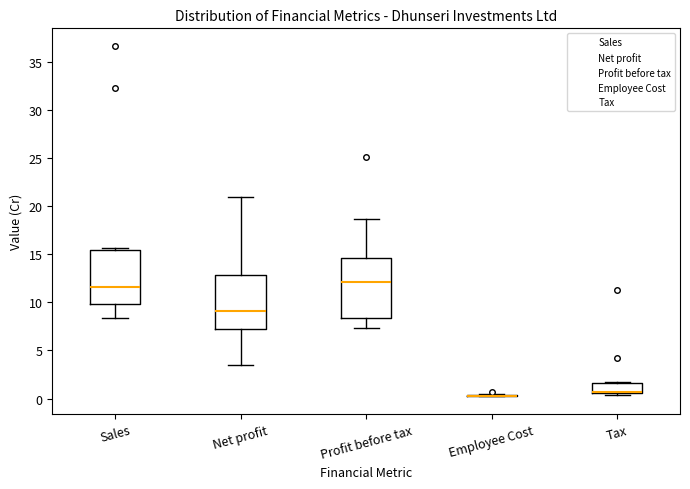

Reading left to right, transcribe this box plot: for each box, give where its median line is, the range the box spans, and where its two whiskers end, as read against the y-axis. The values are not printed on the chart, so give them approximately, as read against the axis.

Sales: median 11.5, box 10.0 to 15.5, whiskers 8.5 to 15.5 (just above the box's upper edge)
Net profit: median 9.0, box 7.0 to 13.0, whiskers 3.5 to 21.0
Profit before tax: median 12.0, box 8.5 to 14.5, whiskers 7.5 to 18.5
Employee Cost: box collapsed to a line at 0.5, whiskers 0.0 to 0.5
Tax: median 0.5 (drawn on the box's lower edge), box 0.5 to 1.5, whiskers 0.5 to 1.5